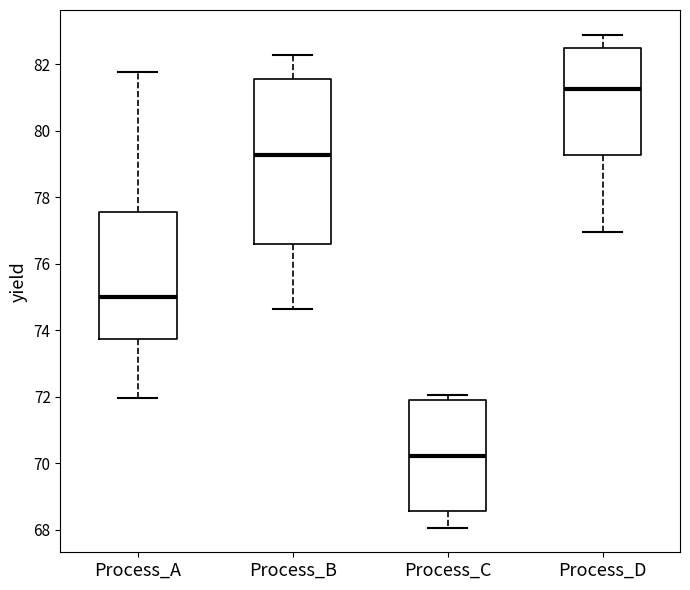

Reading left to right, transcribe this box plot: for each box, give where its median line is, the range the box spans, and where its two whiskers end, as read against the y-axis. The values are not printed on the chart, so give them approximately, as read against the axis.

Process_A: median 75.0, box 73.8 to 77.6, whiskers 72.0 to 81.8
Process_B: median 79.2, box 76.6 to 81.6, whiskers 74.6 to 82.2
Process_C: median 70.2, box 68.6 to 72.0, whiskers 68.0 to 72.0 (just above the box's upper edge)
Process_D: median 81.2, box 79.2 to 82.4, whiskers 77.0 to 82.8